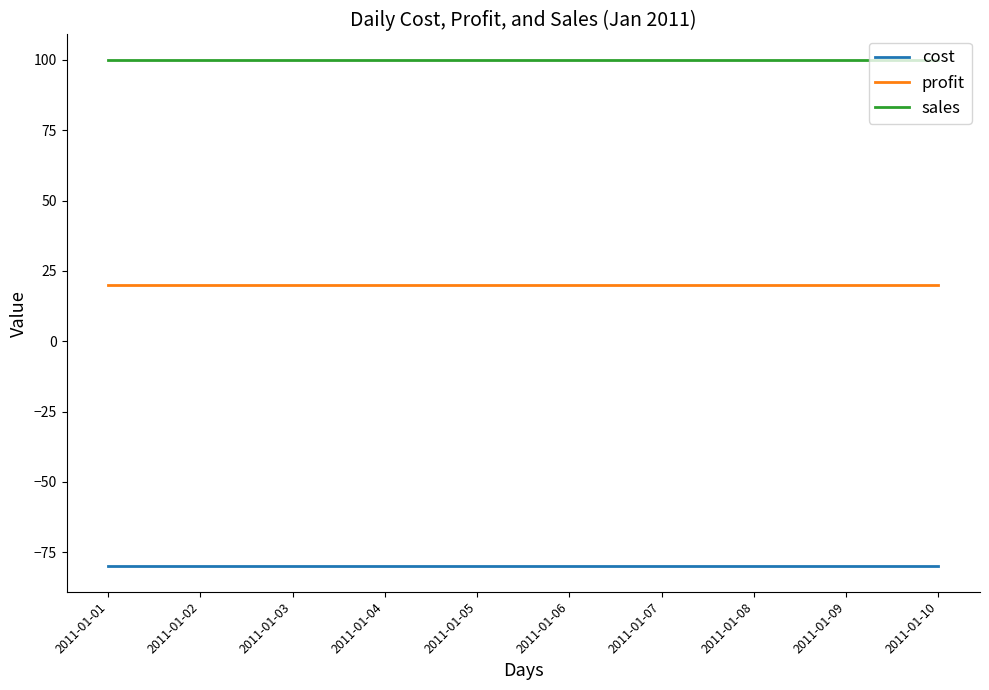

True or false: sales and cost cross at least once.

False